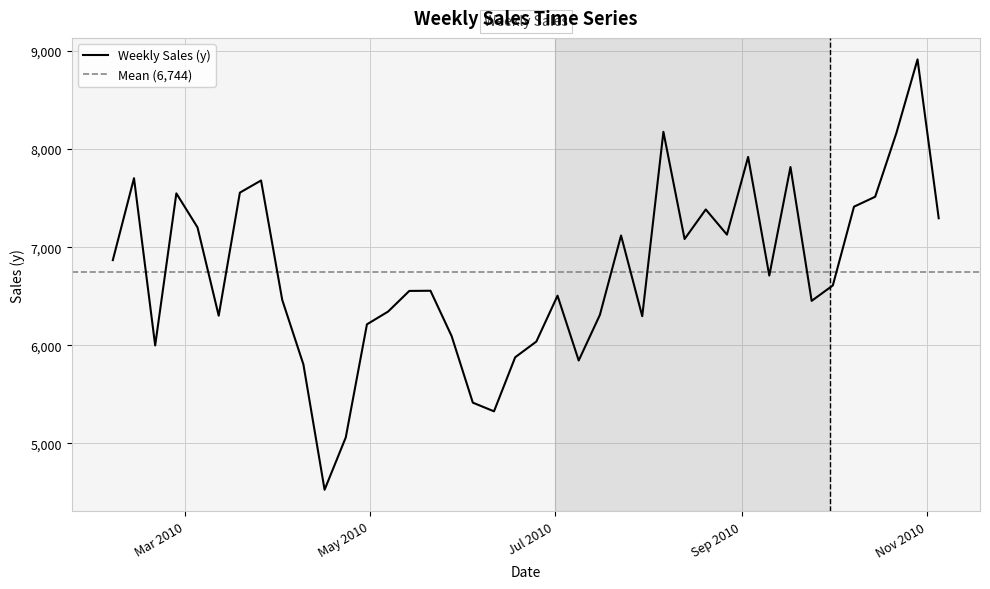

What is the maximum value shown in the chart?

8913.9